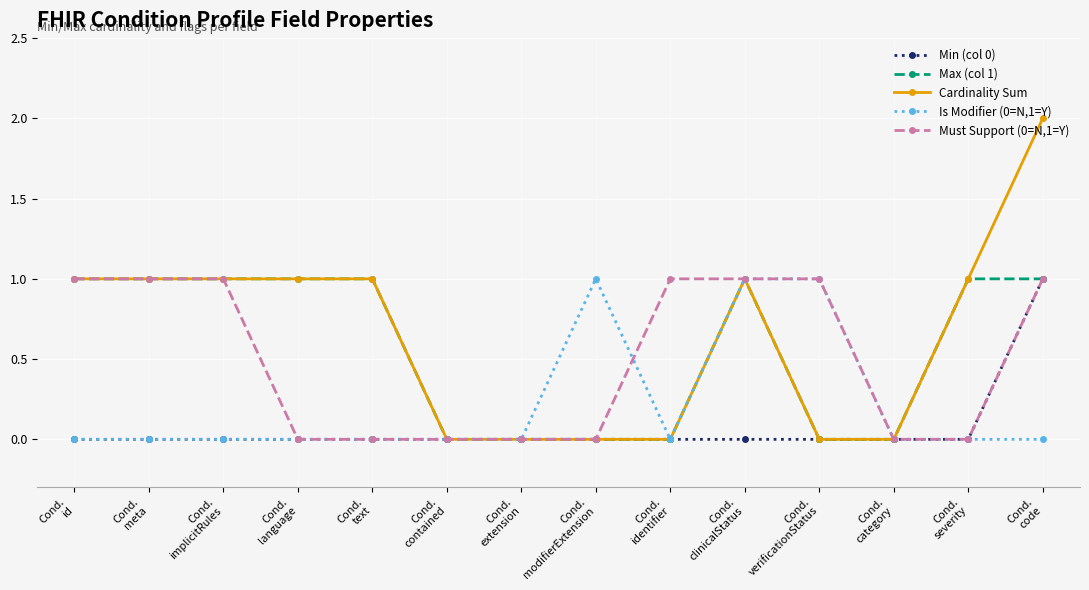

Which series has the largest range (max minus min)?

Cardinality Sum